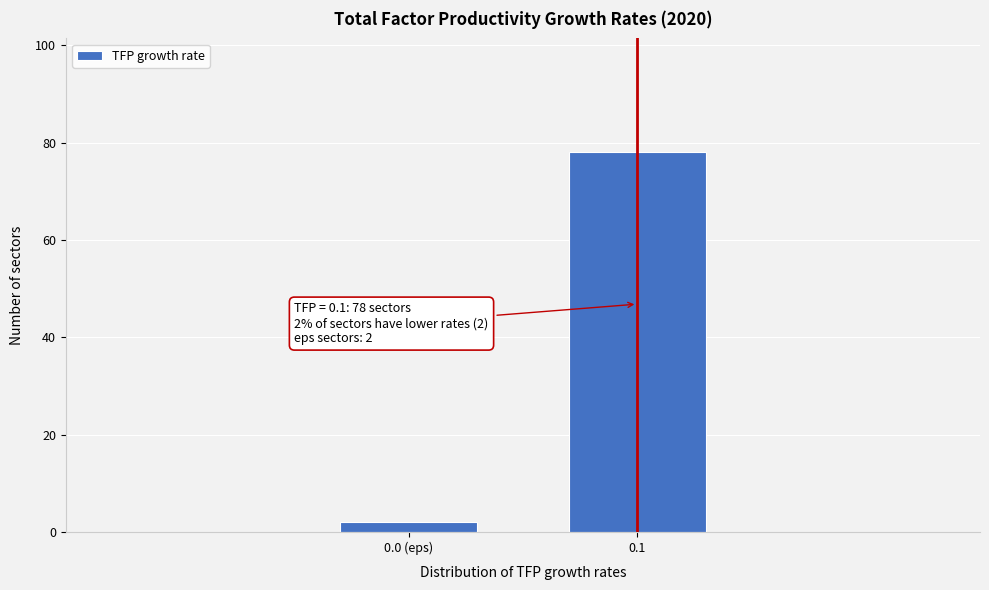

Reading left to right, list all the values displayed in this chart.

2	78